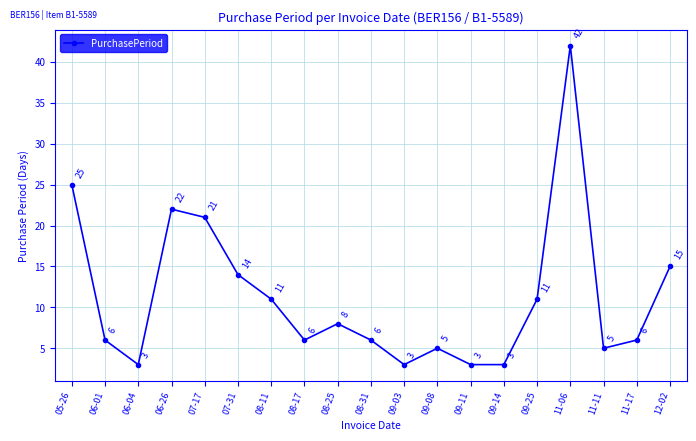

What is the minimum value shown in the chart?

3